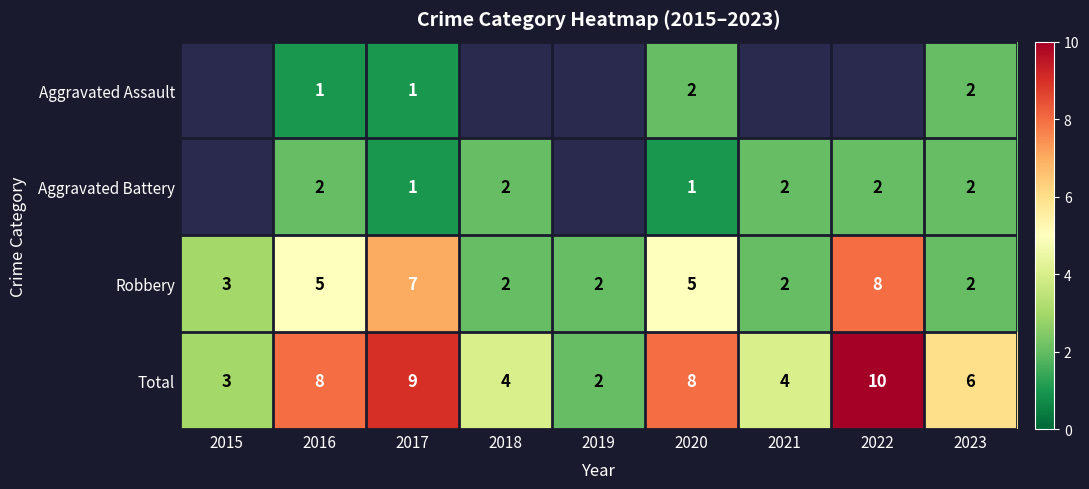

Is the value of Aggravated Battery at 2021 greater than the value of Total at 2018?

No